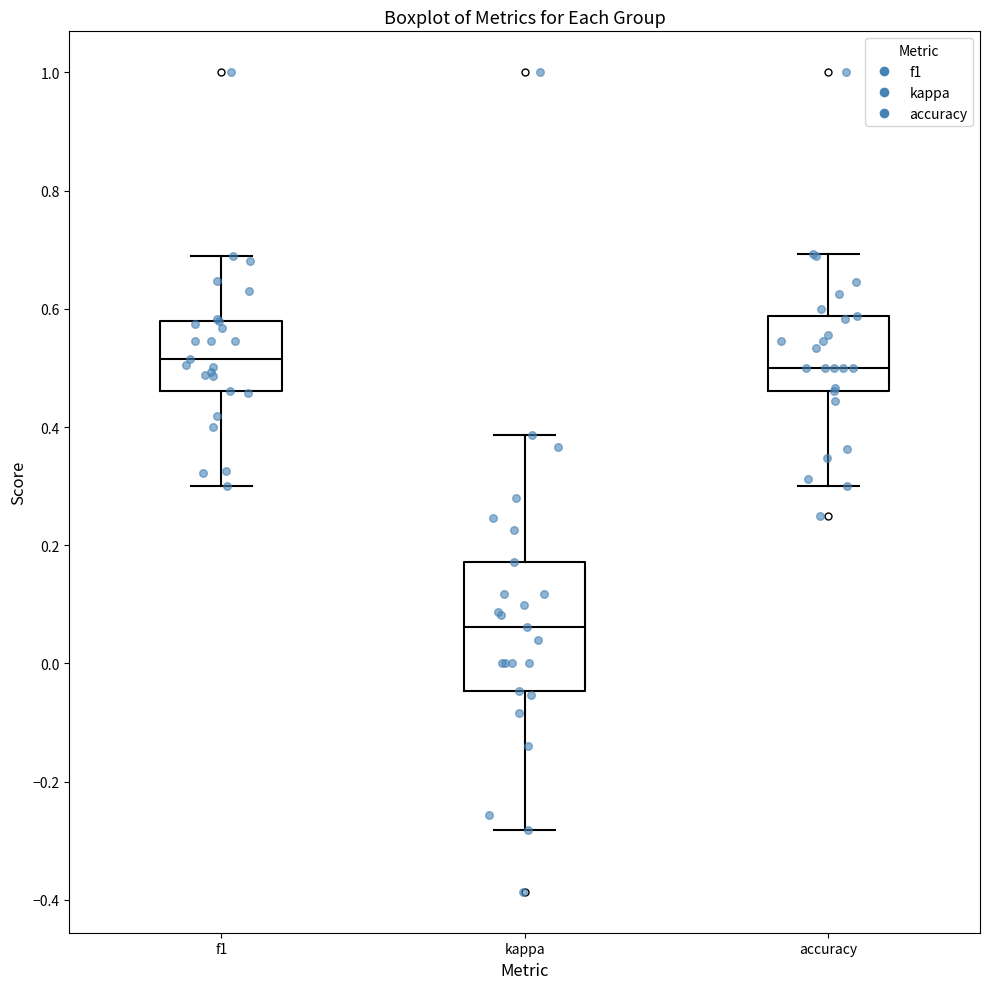

Reading left to right, transcribe this box plot: for each box, give where its median line is, the range the box spans, and where its two whiskers end, as read against the y-axis. The values are not printed on the chart, so give them approximately, as read against the axis.

f1: median 0.52, box 0.46 to 0.58, whiskers 0.30 to 0.68
kappa: median 0.06, box -0.04 to 0.18, whiskers -0.28 to 0.38
accuracy: median 0.50, box 0.46 to 0.58, whiskers 0.30 to 0.70